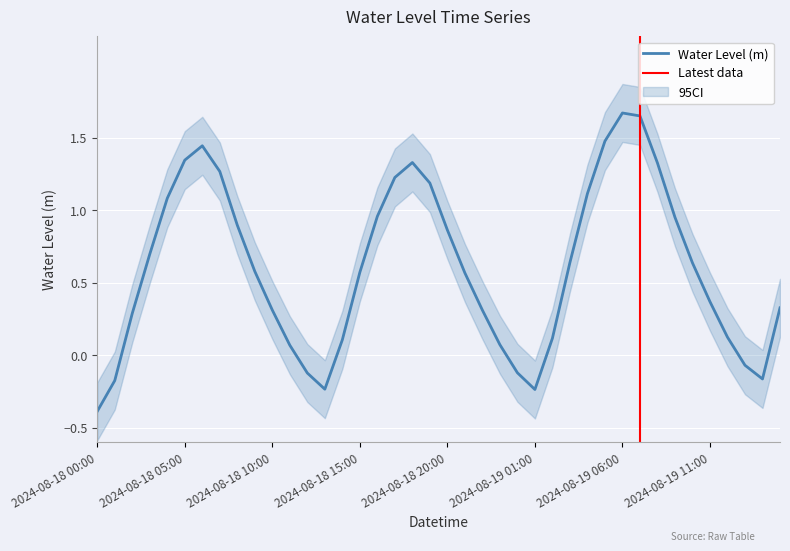

At which category does the data reach its first local peak?

2024-08-18 06:00